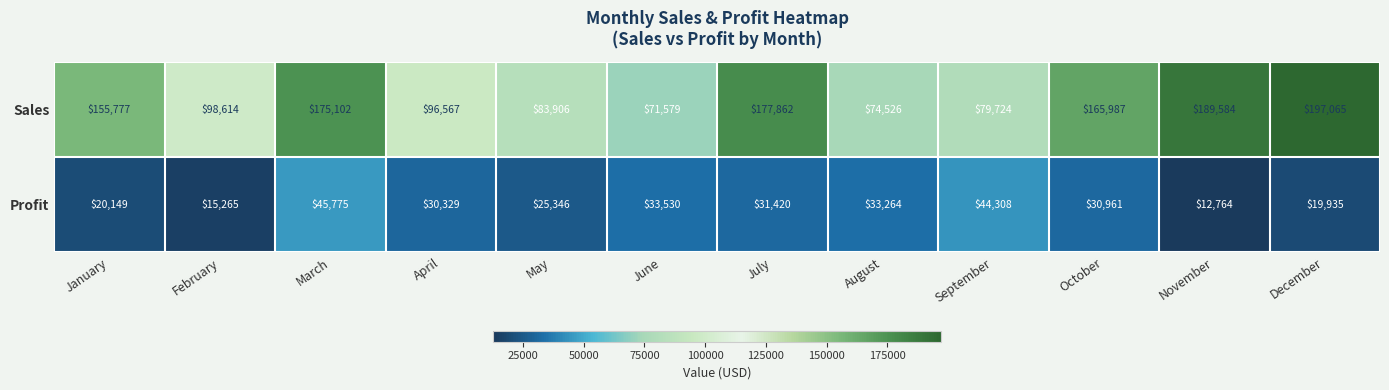

Reading right to left, what are all the values shown in this chart?

Sales: 197065	189584	165987	79724	74526	177862	71579	83906	96567	175102	98614	155777
Profit: 19935	12764	30961	44308	33264	31420	33530	25346	30329	45775	15265	20149